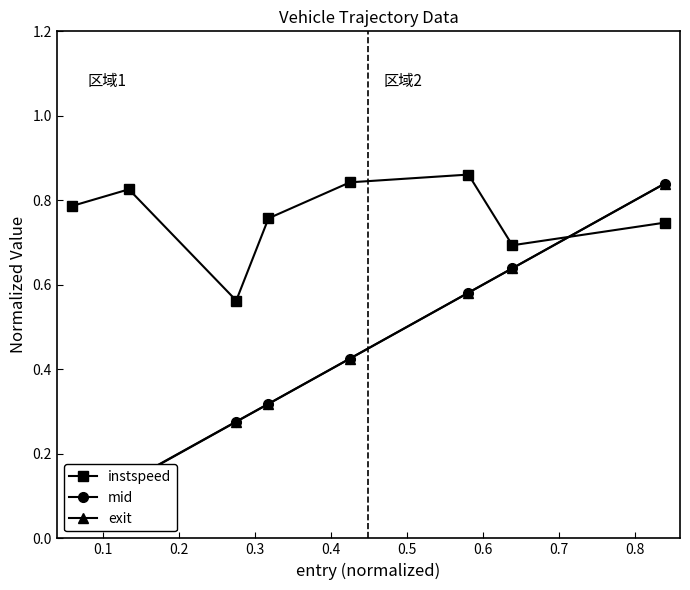

Rank the series by their maximum value, from lowest to highest.

mid, exit, instspeed